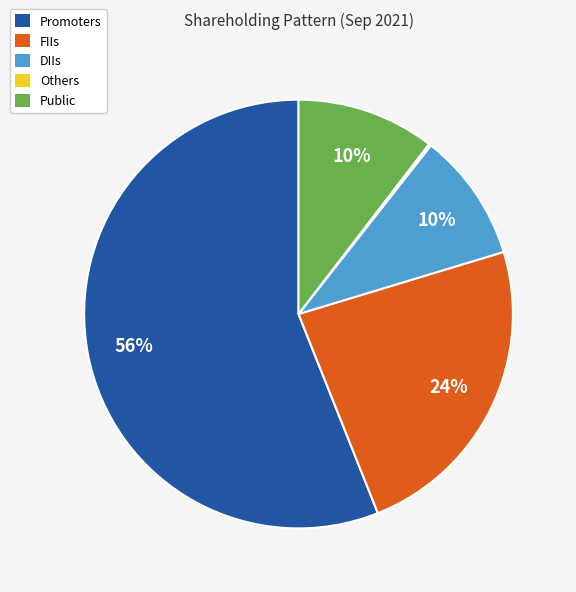

What percentage is the Public slice, to the nearest percent?

10%